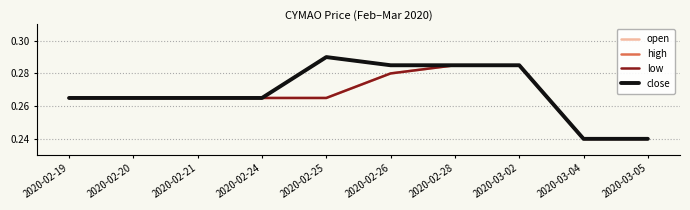

True or false: low and open intersect in this chart.

False